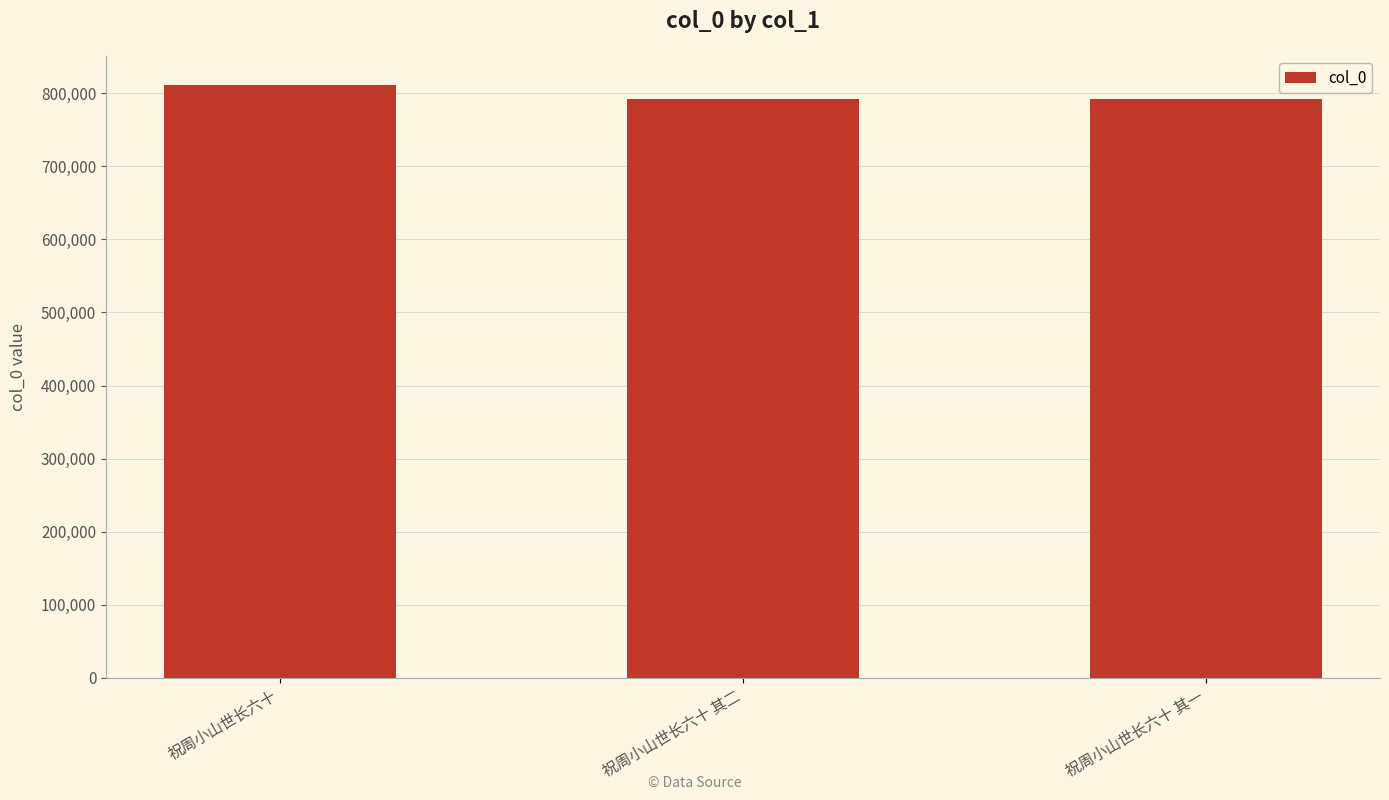

What is the sum of all values?

2395699